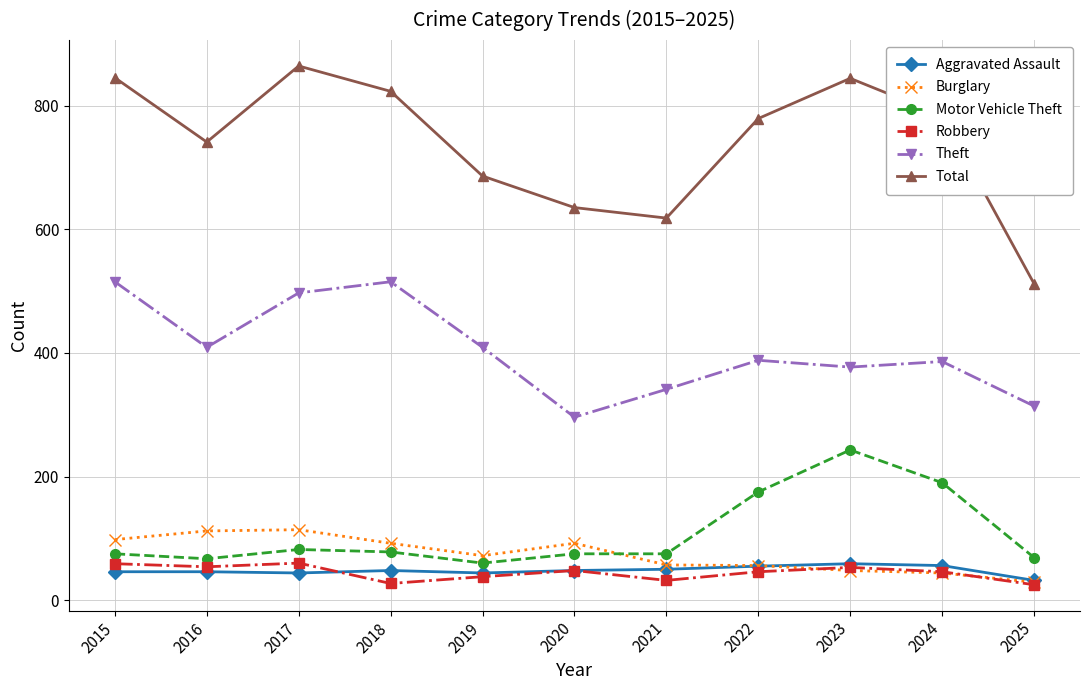

How many data points does each series have?

11